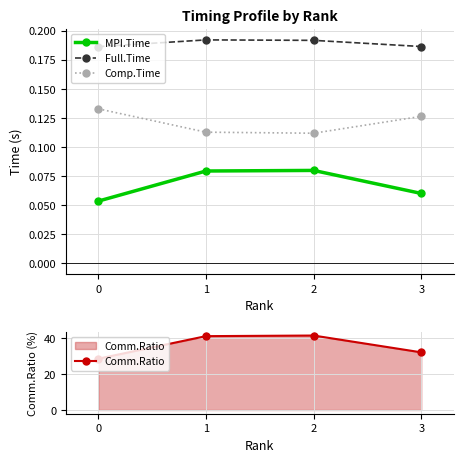

True or false: MPI.Time has a value of 0.1 at 0.

False